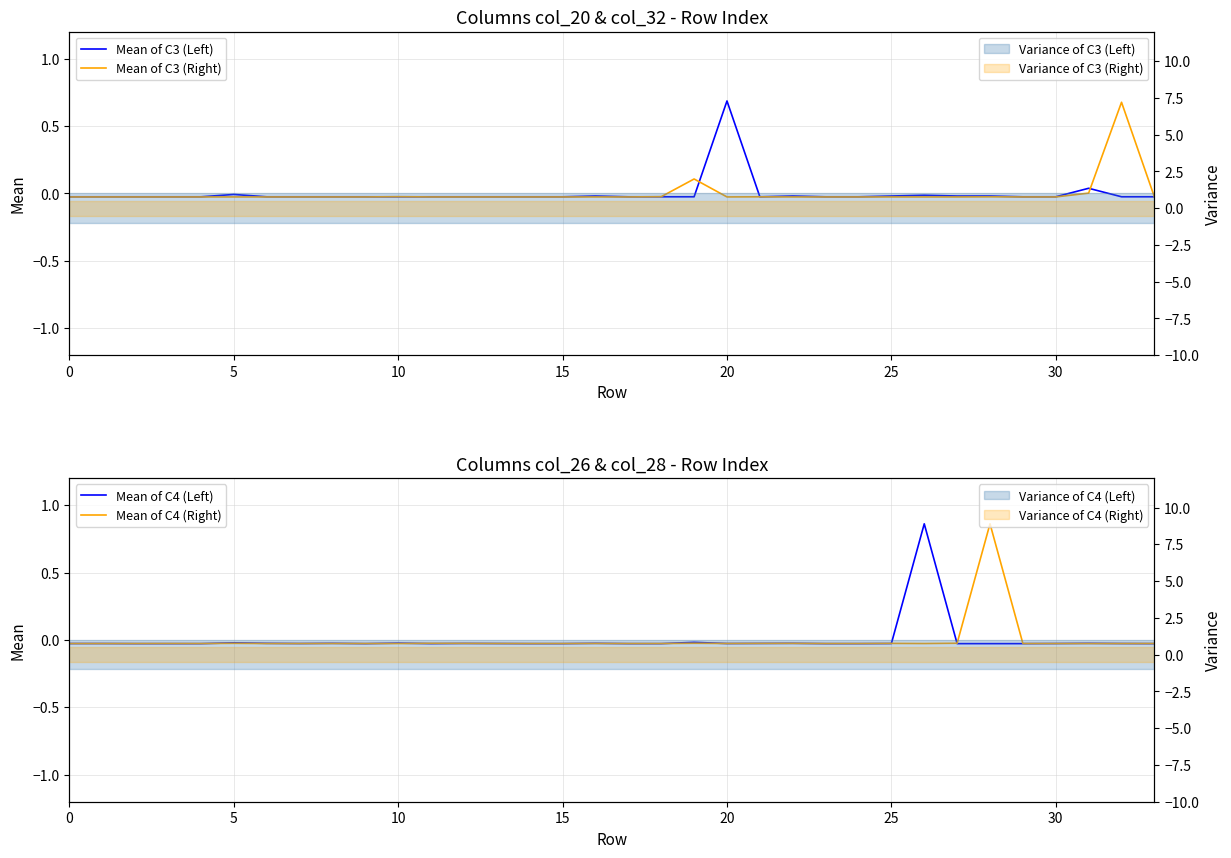

How many positive values does the Mean of C4 (Right) series have?

1